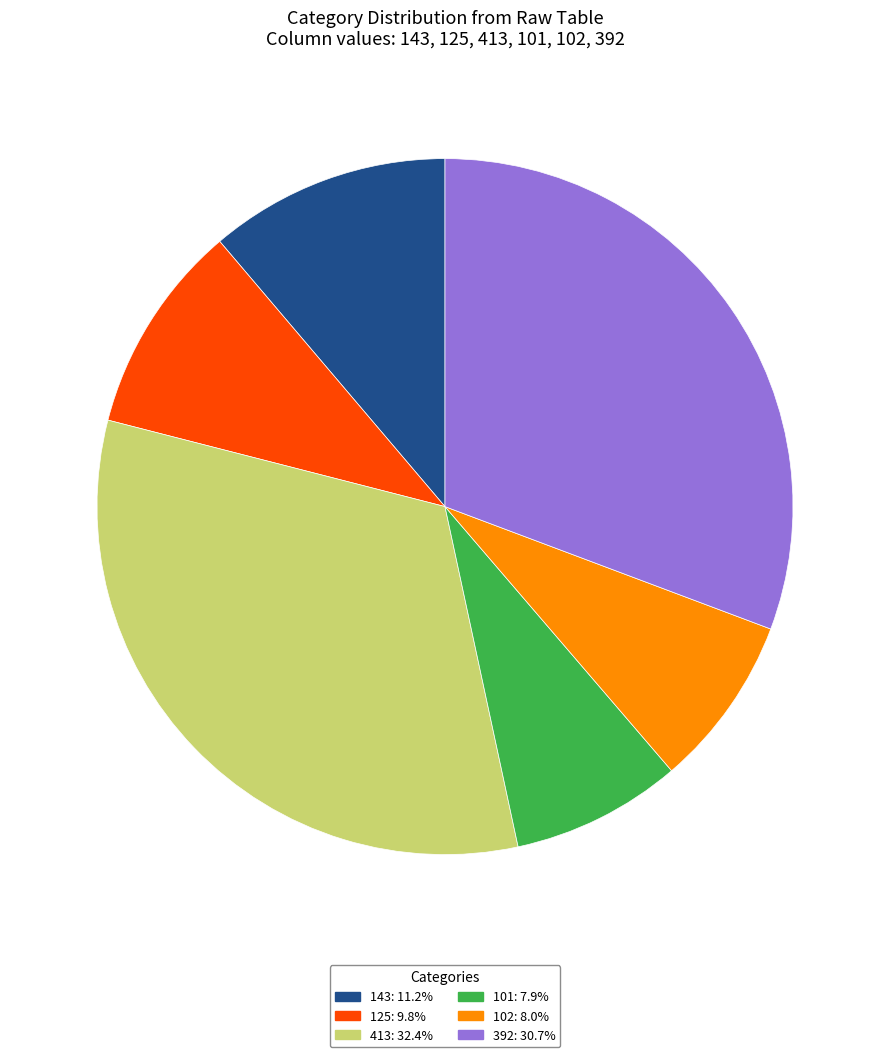

How many segments does this pie chart have?

6